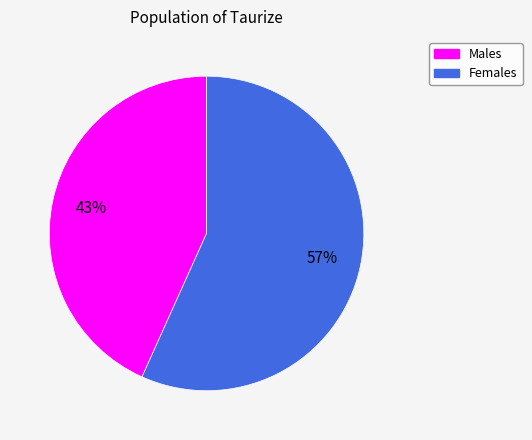

Is there a majority slice in this chart?

Yes